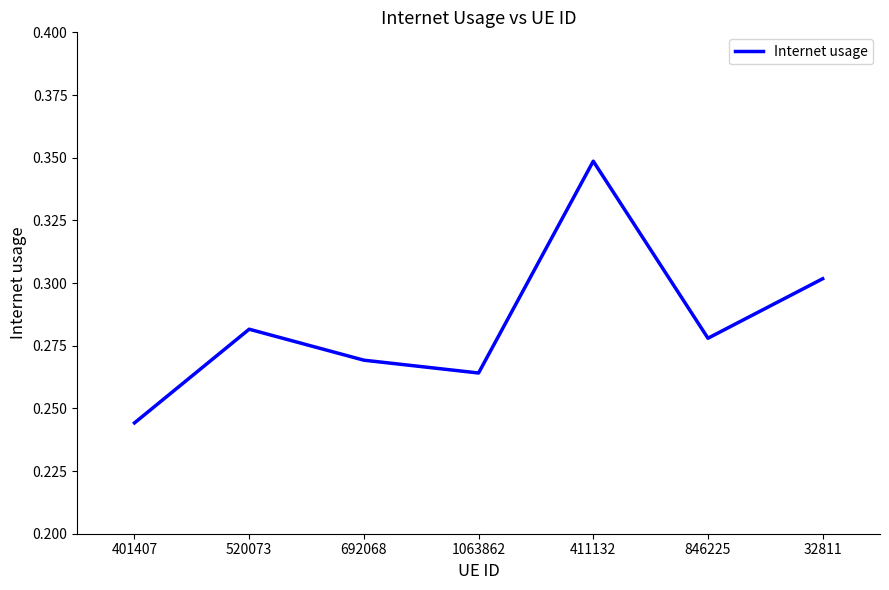

What is the sum of the values at 32811 and 846225?

0.6